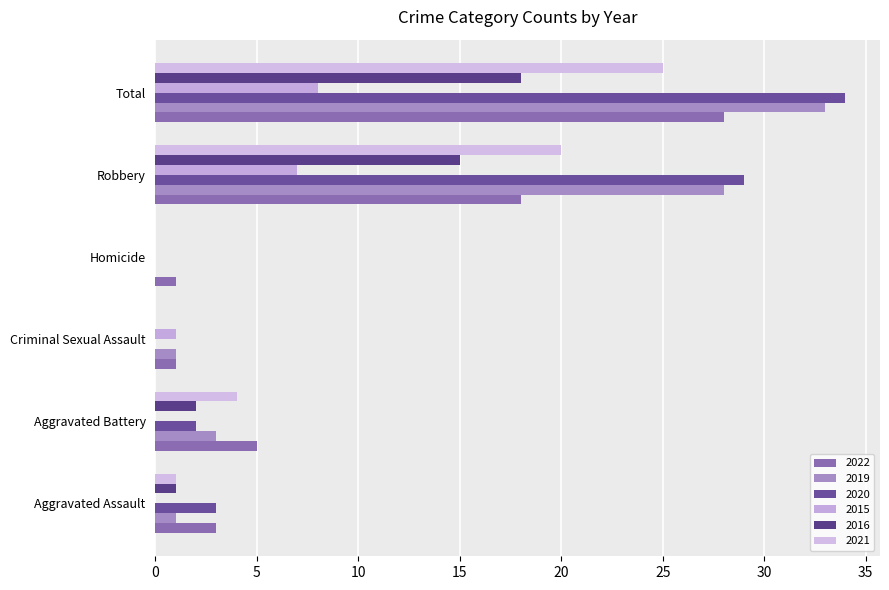

True or false: 2019 has a value of 2 at Aggravated Battery.

False